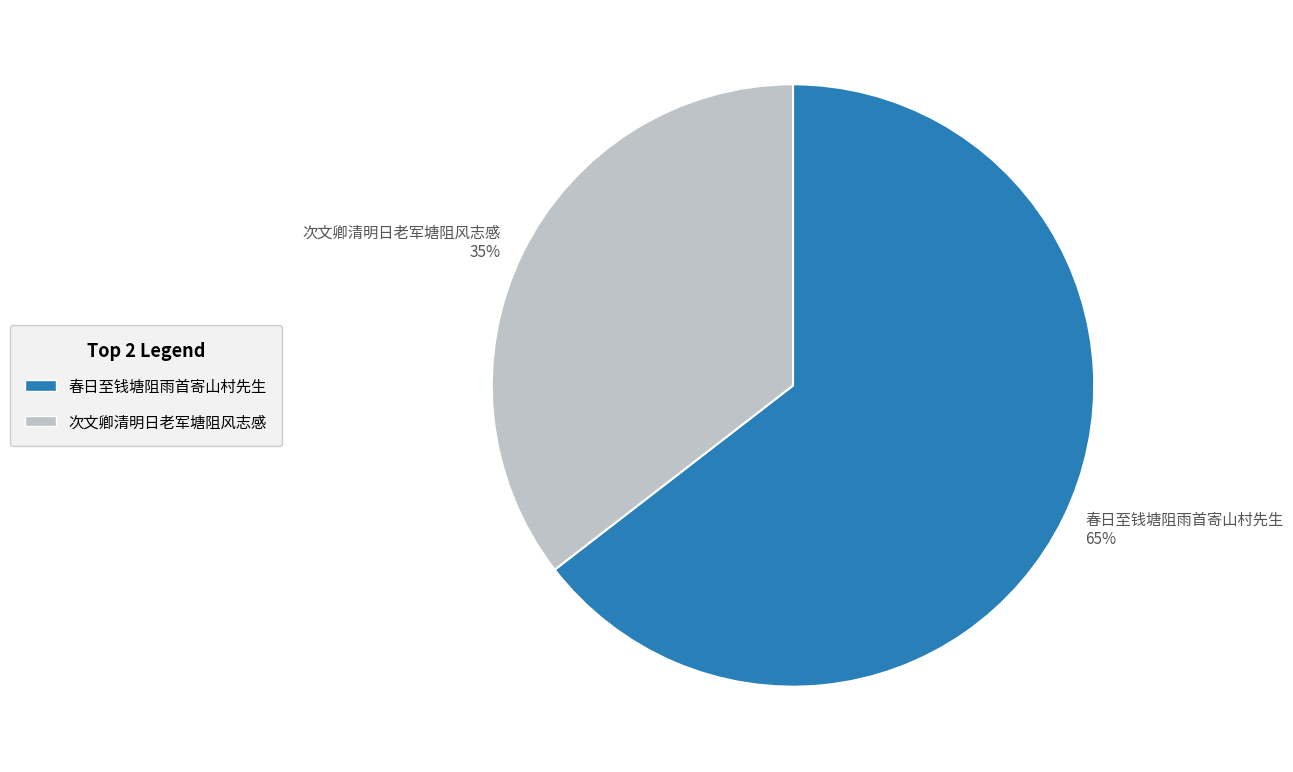

Rank the categories by value from highest to lowest.

春日至钱塘阻雨首寄山村先生, 次文卿清明日老军塘阻风志感